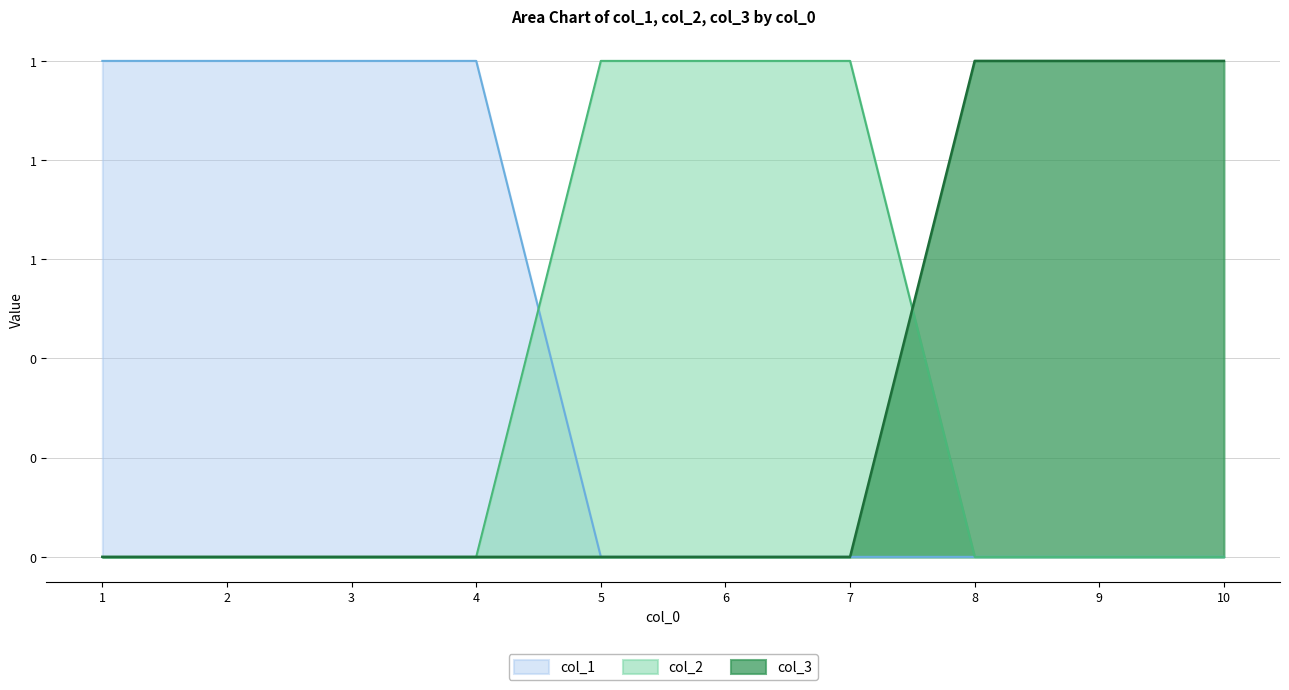

What is the greatest value displayed?

1